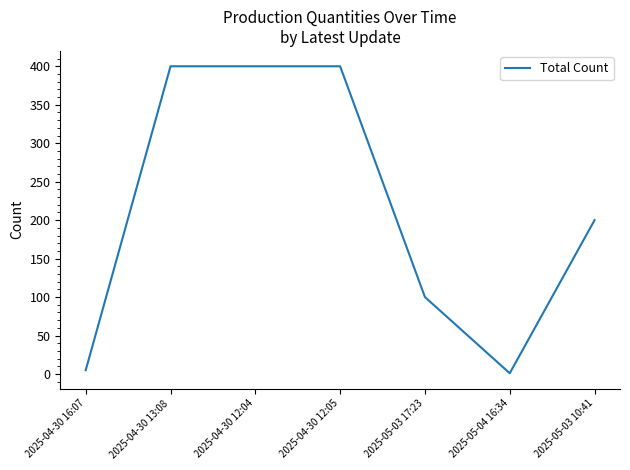

Reading left to right, list all the values displayed in this chart.

2025-04-30 16:07=5	2025-04-30 13:08=400	2025-04-30 12:04=400	2025-04-30 12:05=400	2025-05-03 17:23=100	2025-05-04 16:34=1	2025-05-03 10:41=200